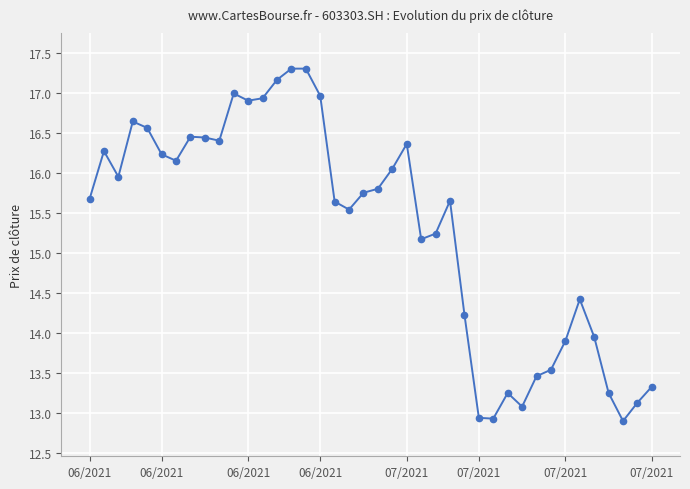

True or false: the data has more than 1 interior local peaks.

True